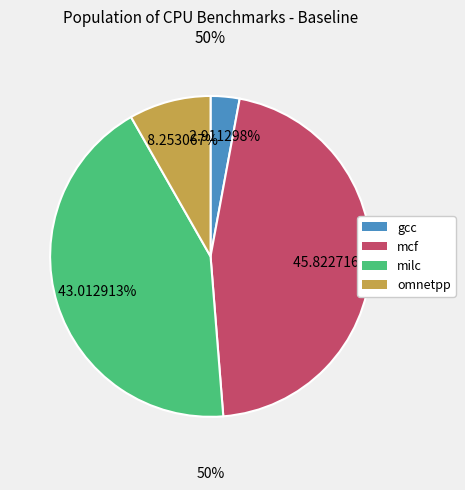

The milc slice represents 43% of the pie. True or false?

True